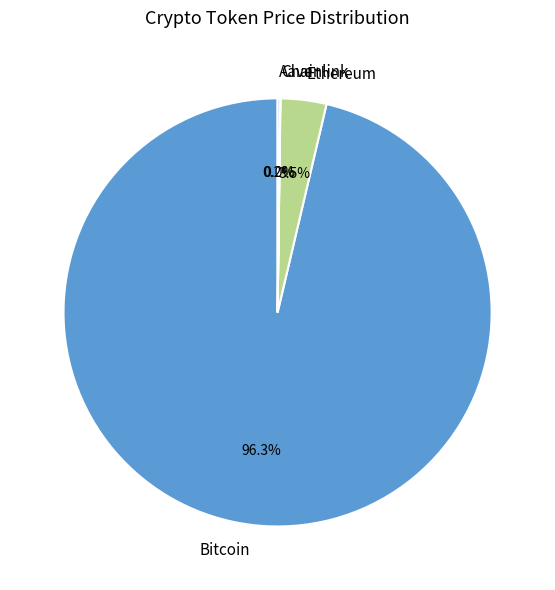

Is there any slice that represents more than half of the pie?

Yes